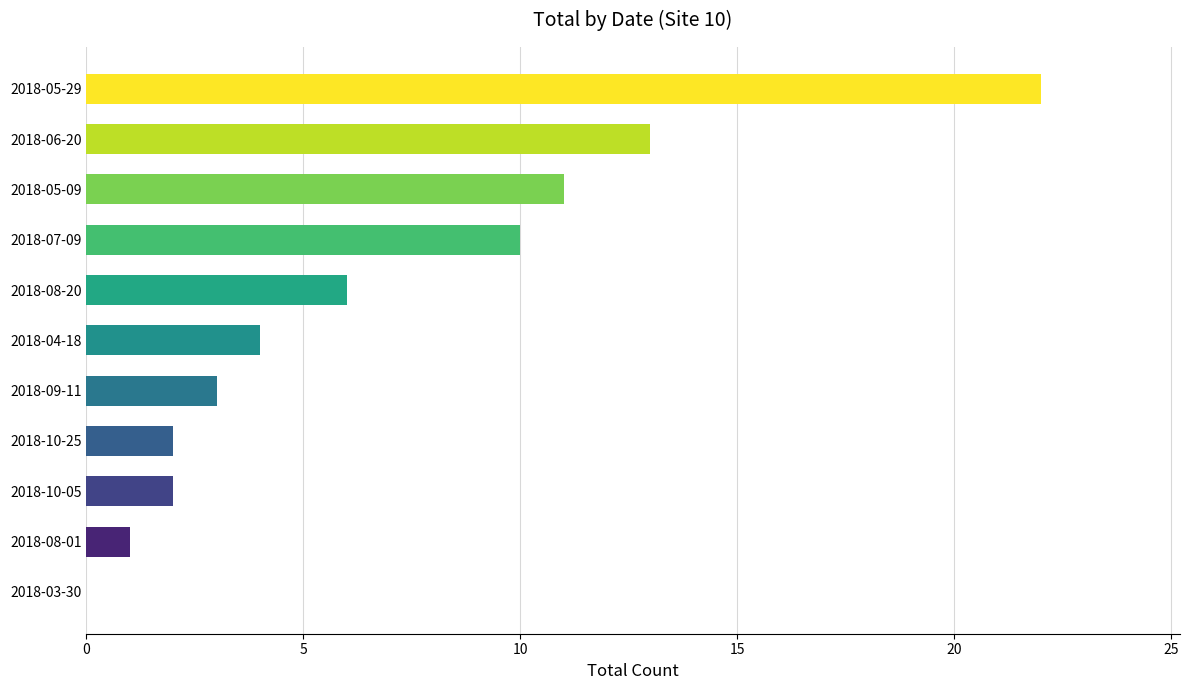

What is the sum of all values?

74